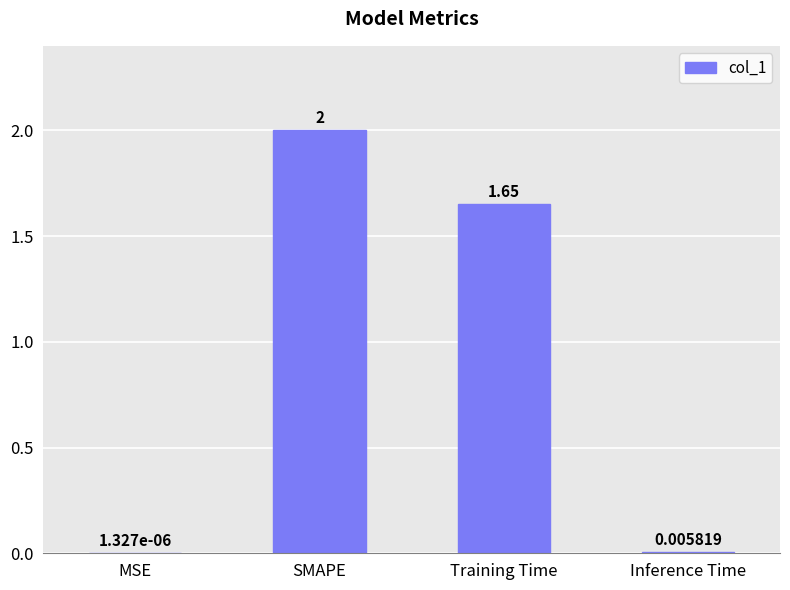

Where does the data first go above 1?

SMAPE